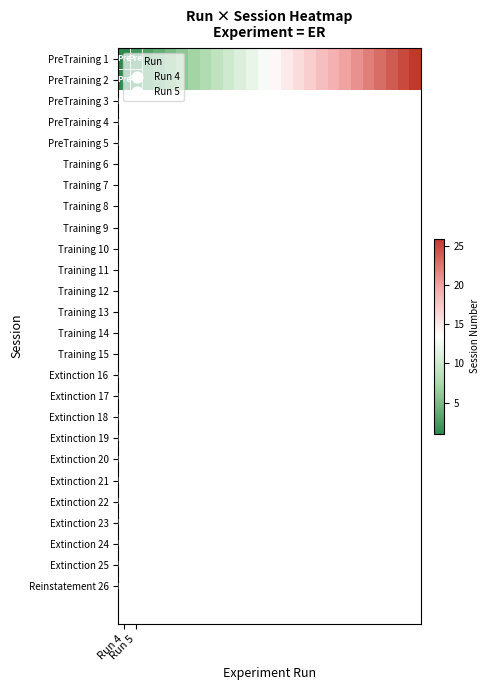

What is the smallest value displayed?

1